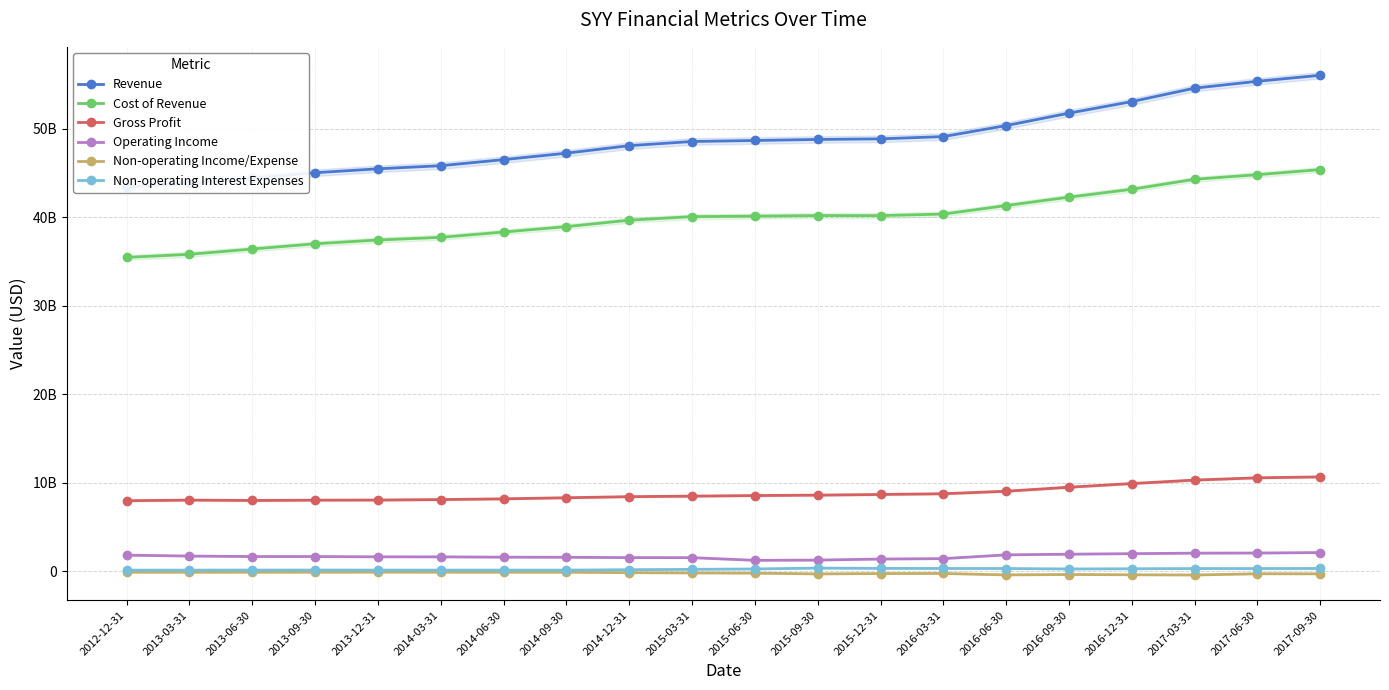

Where is the first local maximum for Non-operating Income/Expense?

2013-12-31